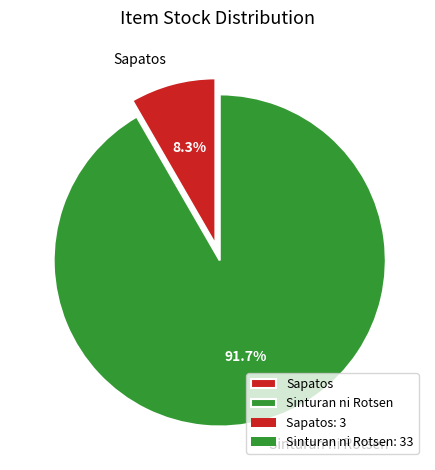

Is it true that Sinturan ni Rotsen is 99% of the pie?

False